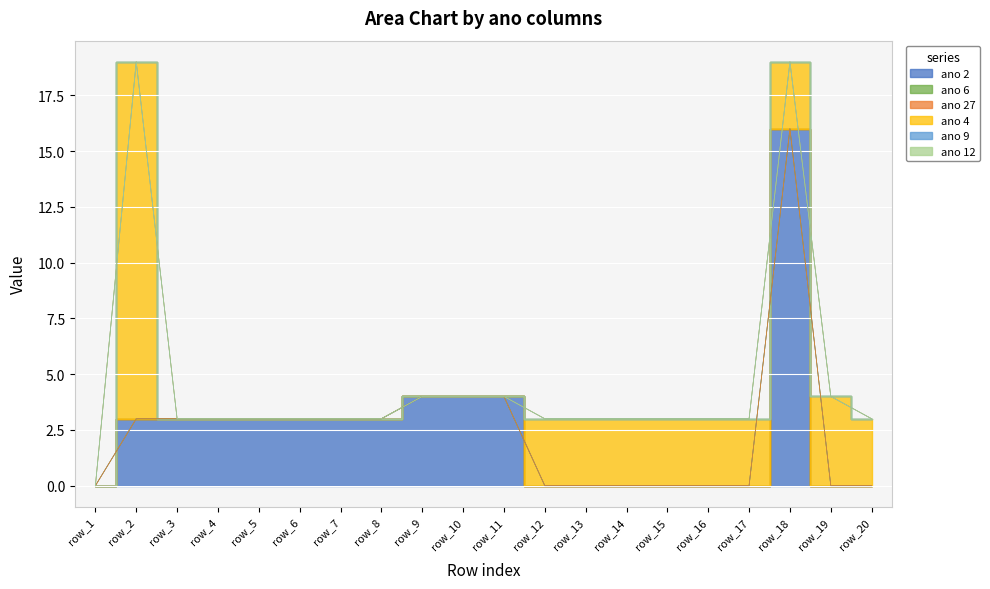

Where does the ano 4 series first go above 3?

row_2